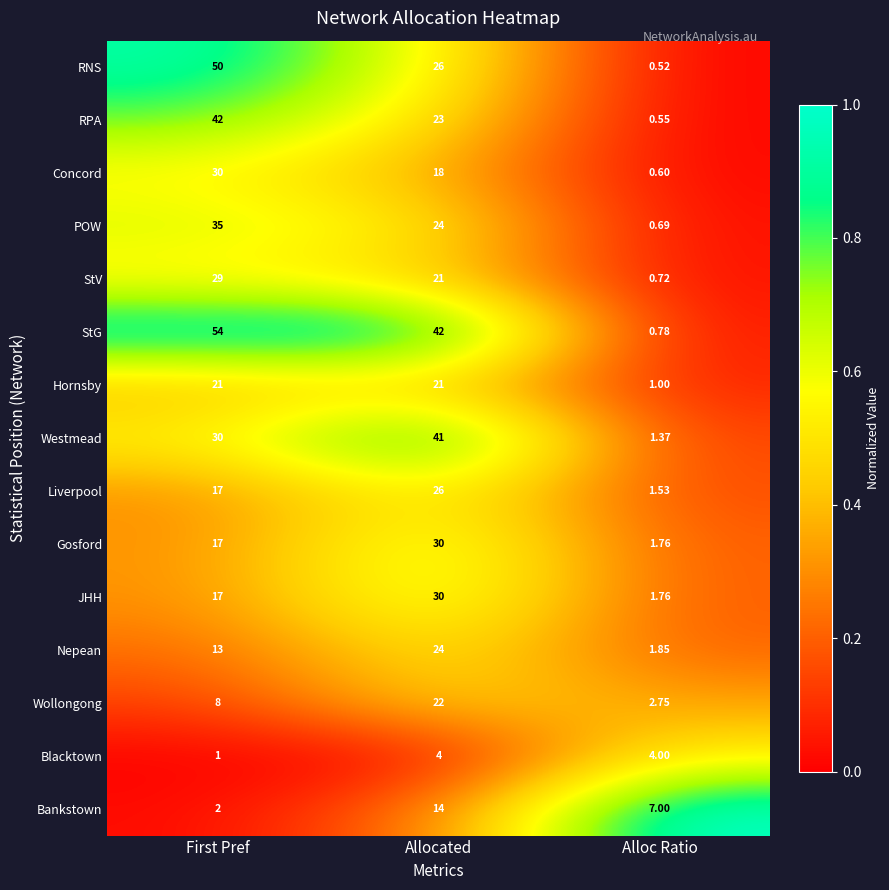

Which series changed the most between Allocated and Alloc Ratio?

StG